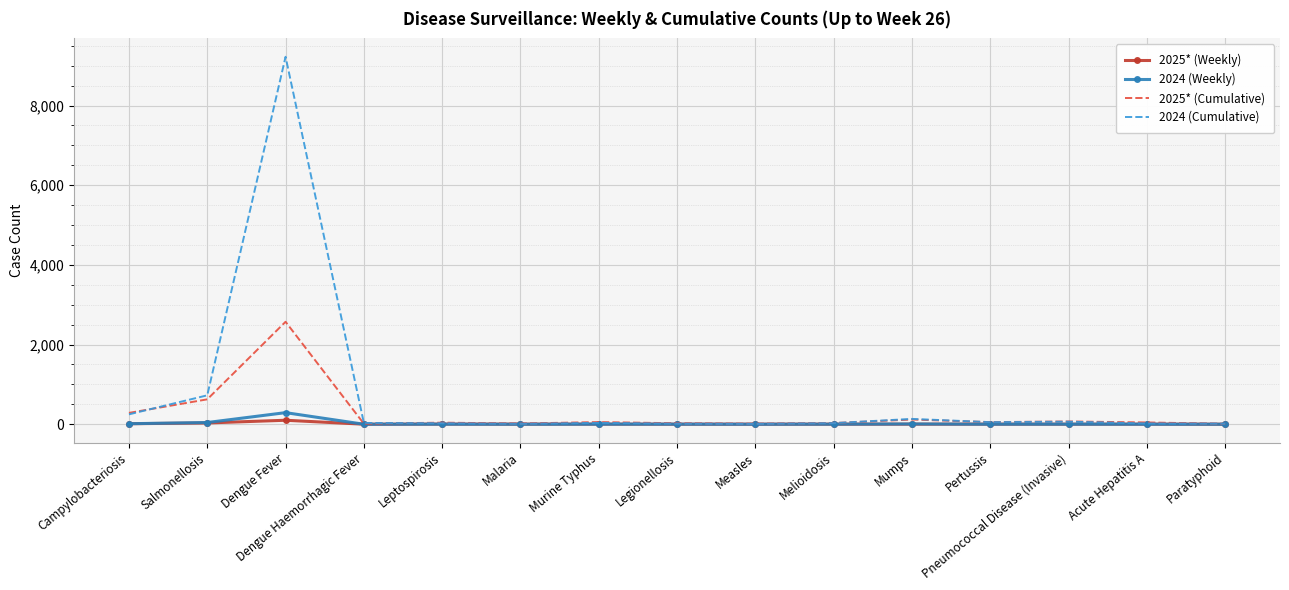

Which series has the largest total across all categories?

2024 (Cumulative)